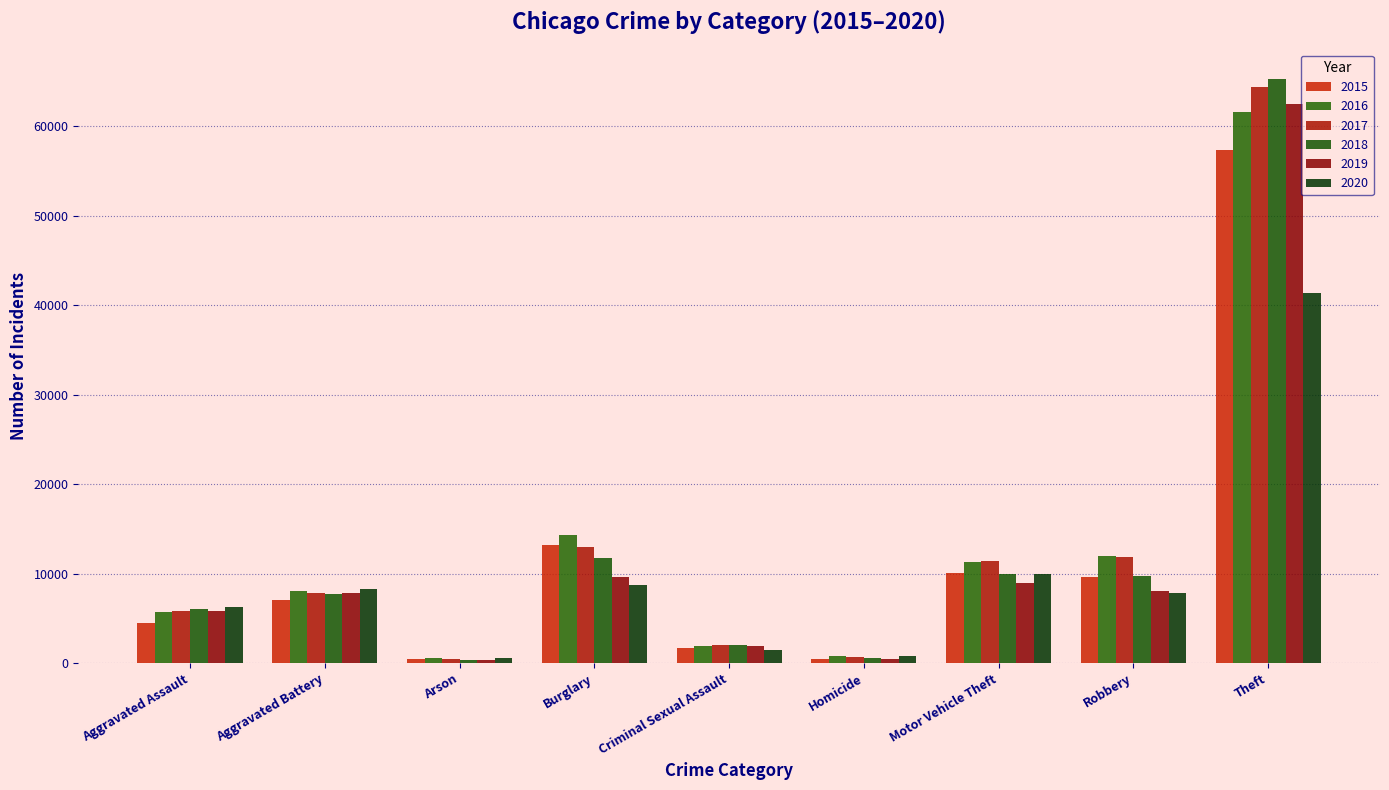

What is the average value of the 2016 series?

12901